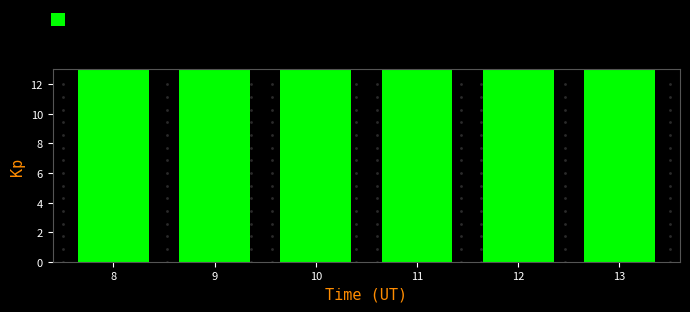

List the labels in order of value, smallest first.

10, 11, 8, 9, 12, 13